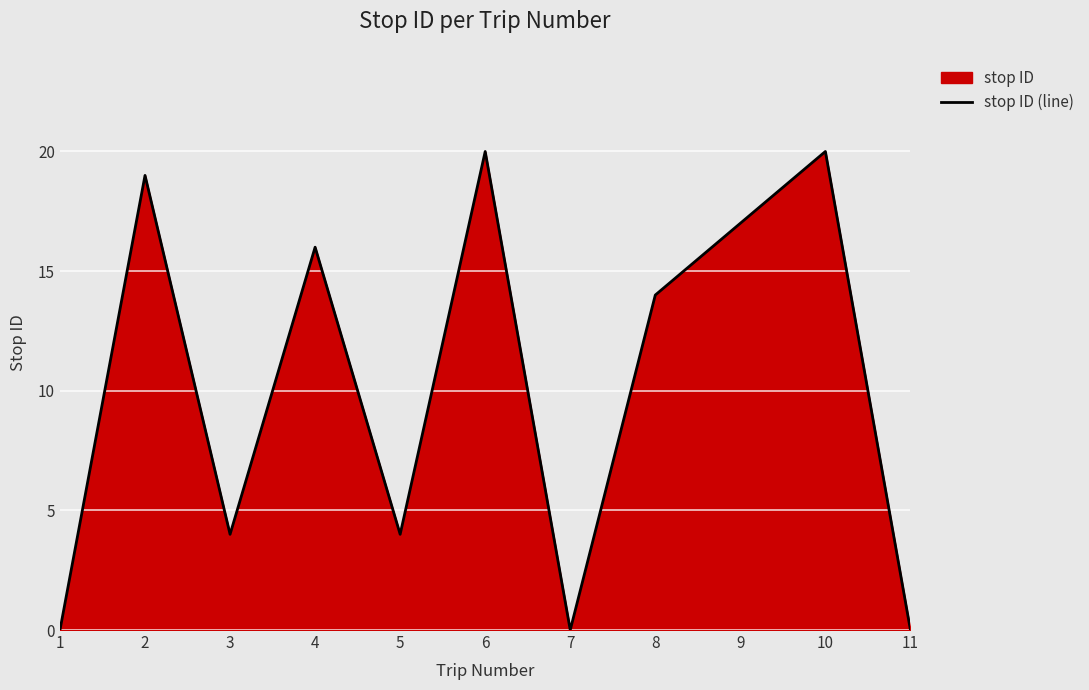

How many lines are shown in the chart?

1